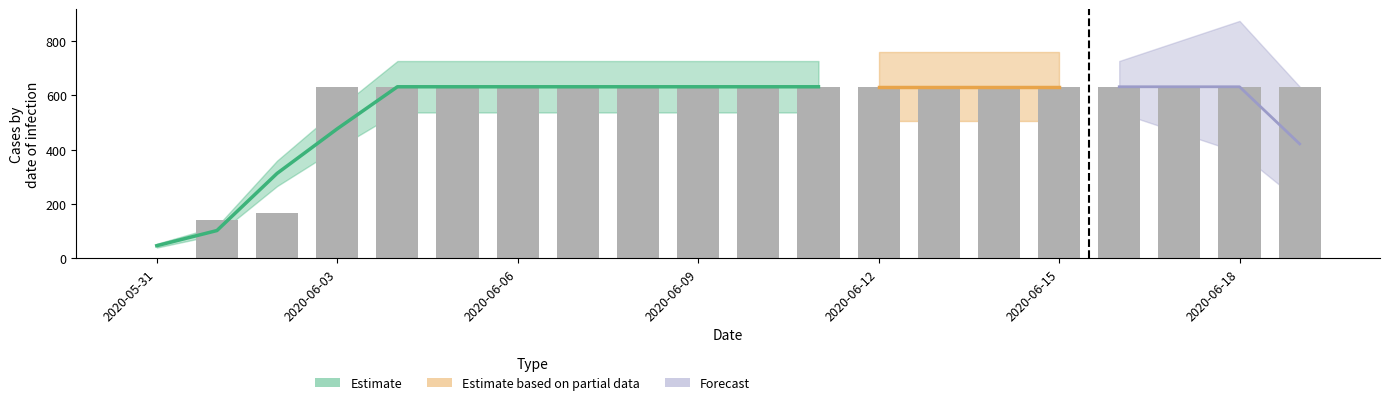

Which category has the highest value across all series?

2020-06-03